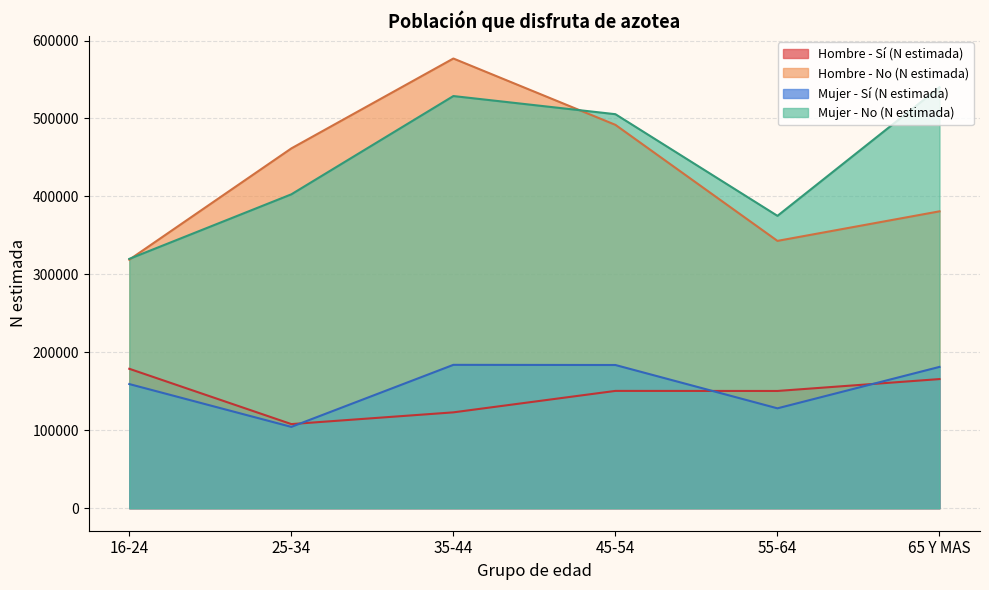

Reading right to left, list all the values displayed in this chart.

Hombre - Sí (N estimada): 165685	150429	150522	123001	107951	178895
Hombre - No (N estimada): 380881	342968	491821	576922	461600	318826
Mujer - Sí (N estimada): 181310	128165	183736	183940	104358	159298
Mujer - No (N estimada): 540030	375080	505484	528754	402687	319870